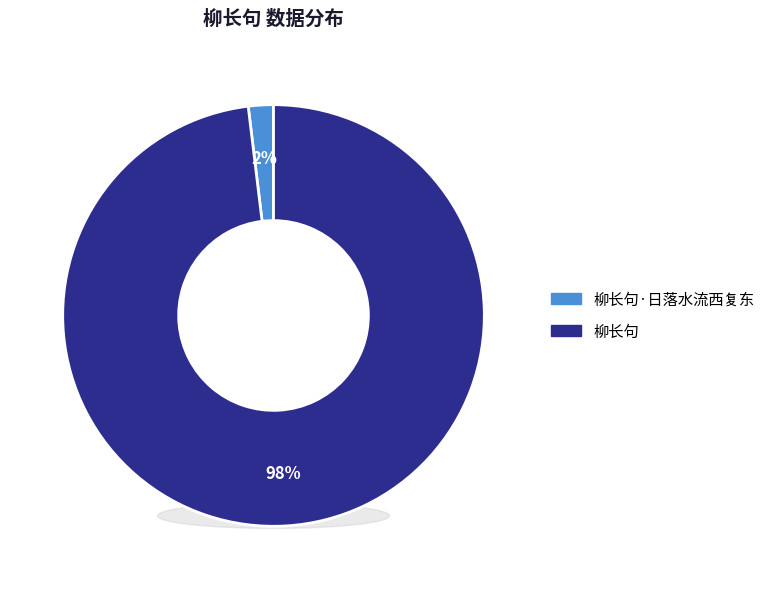

Is it true that 柳长句·日落水流西复东 is 2% of the pie?

True